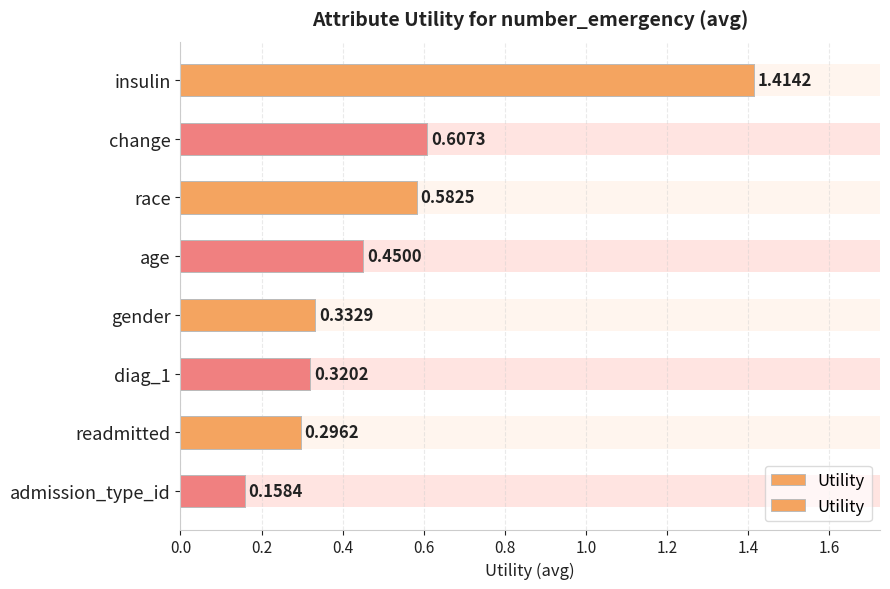

What is the change in value from age to gender?

-0.1